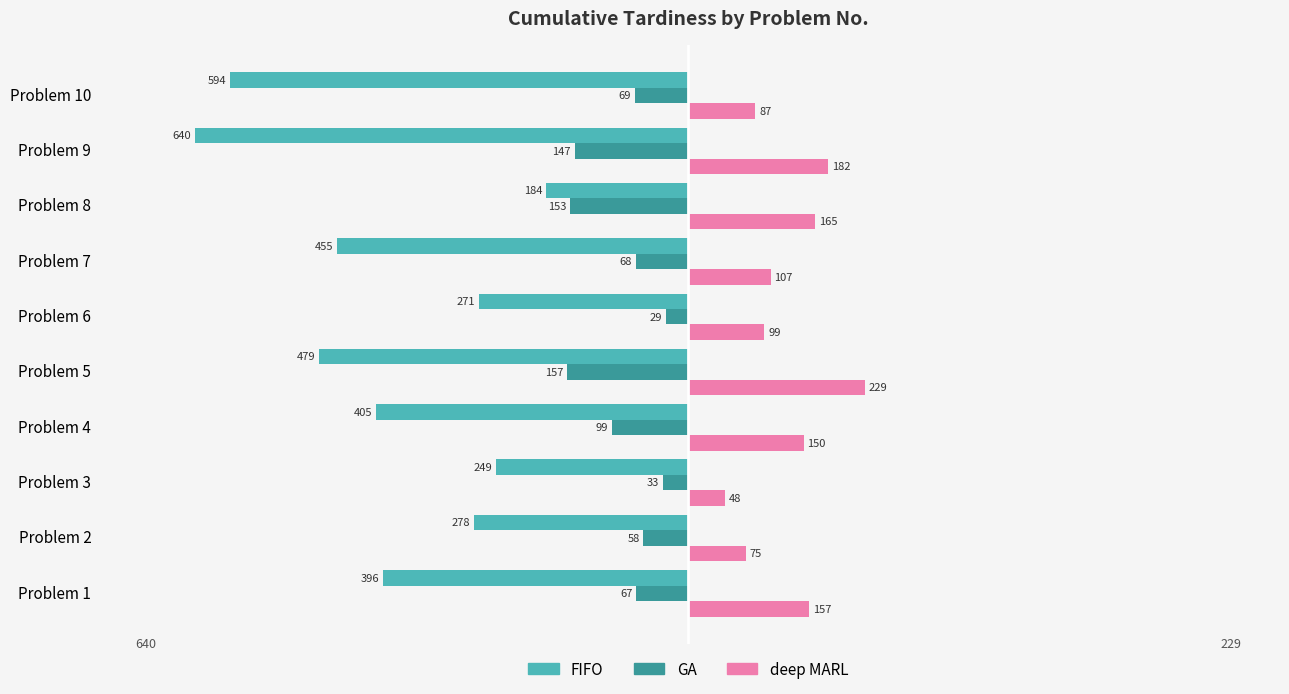

Which series has the largest total across all categories?

deep MARL